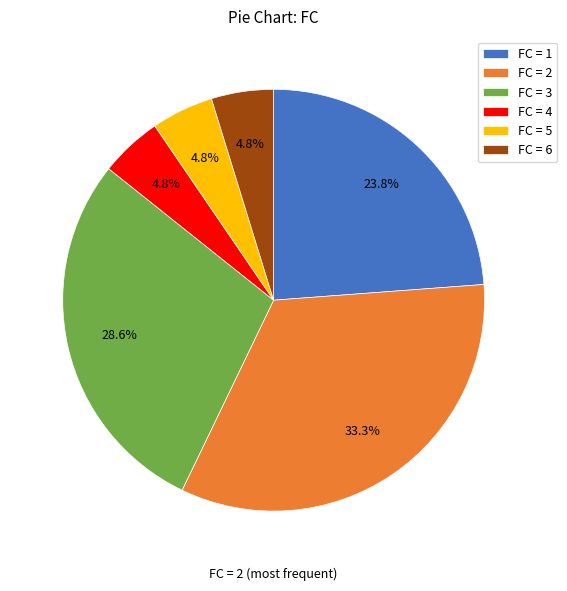

What is the largest slice in the pie chart?

FC = 2